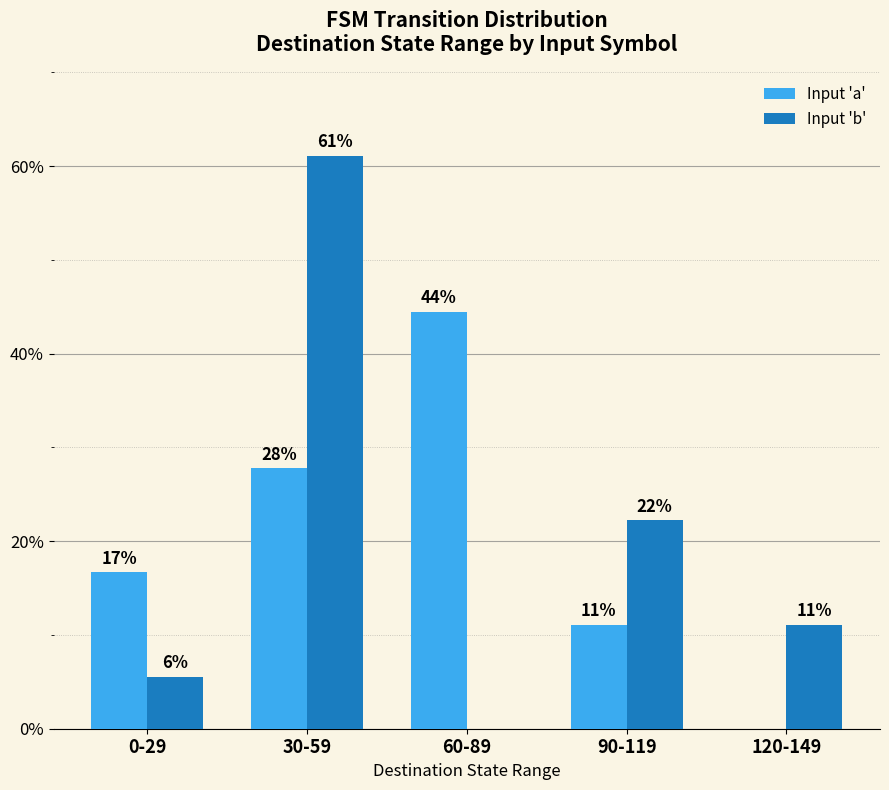

Which category has the lowest value across all series?

120-149